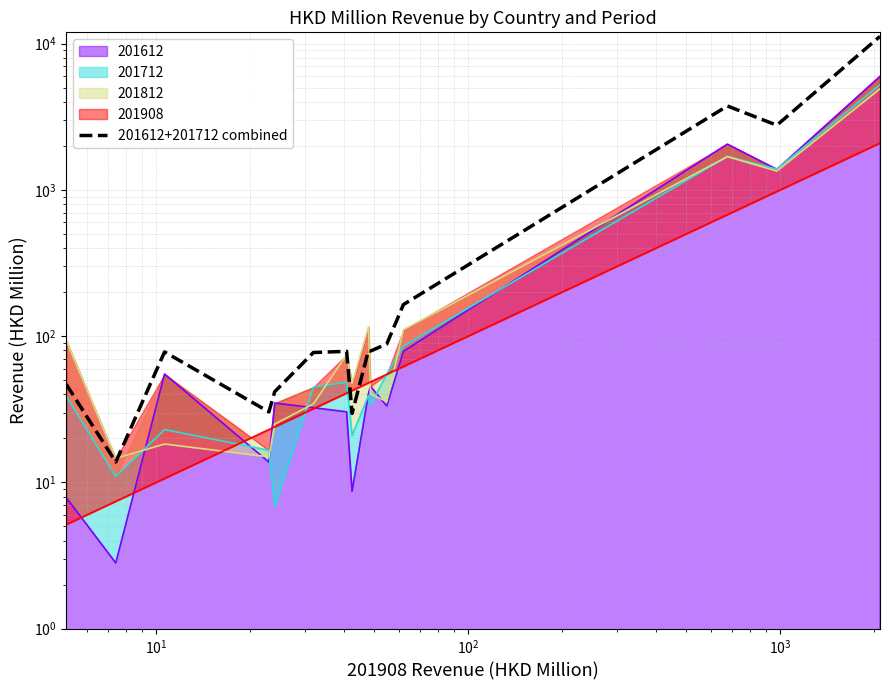

What is the difference between the second highest and second lowest values?

3715.7